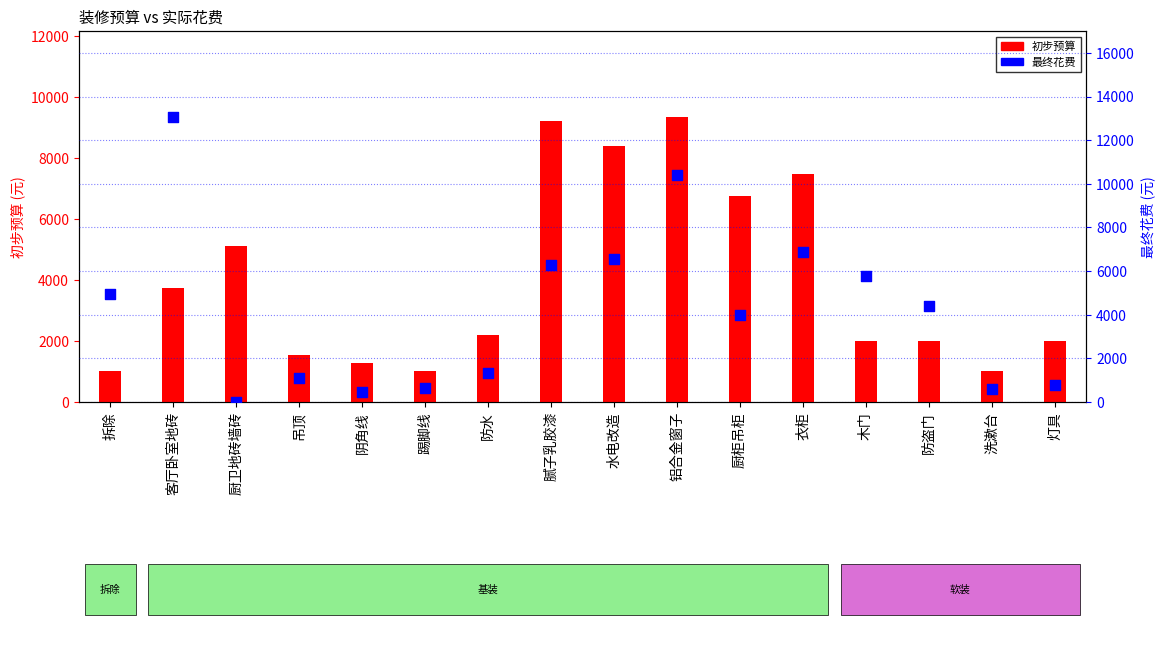

Which series has the widest spread of Y values?

最终花费